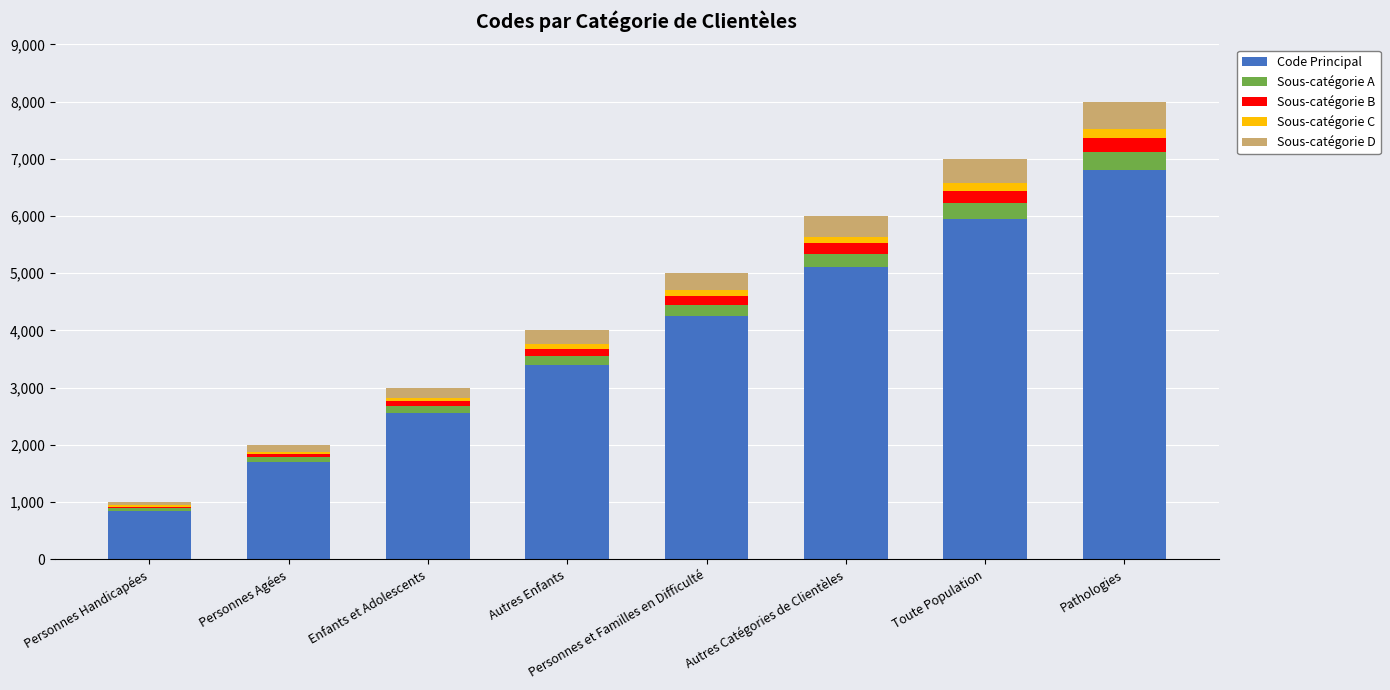

What is the sum of all Code Principal values?

30600